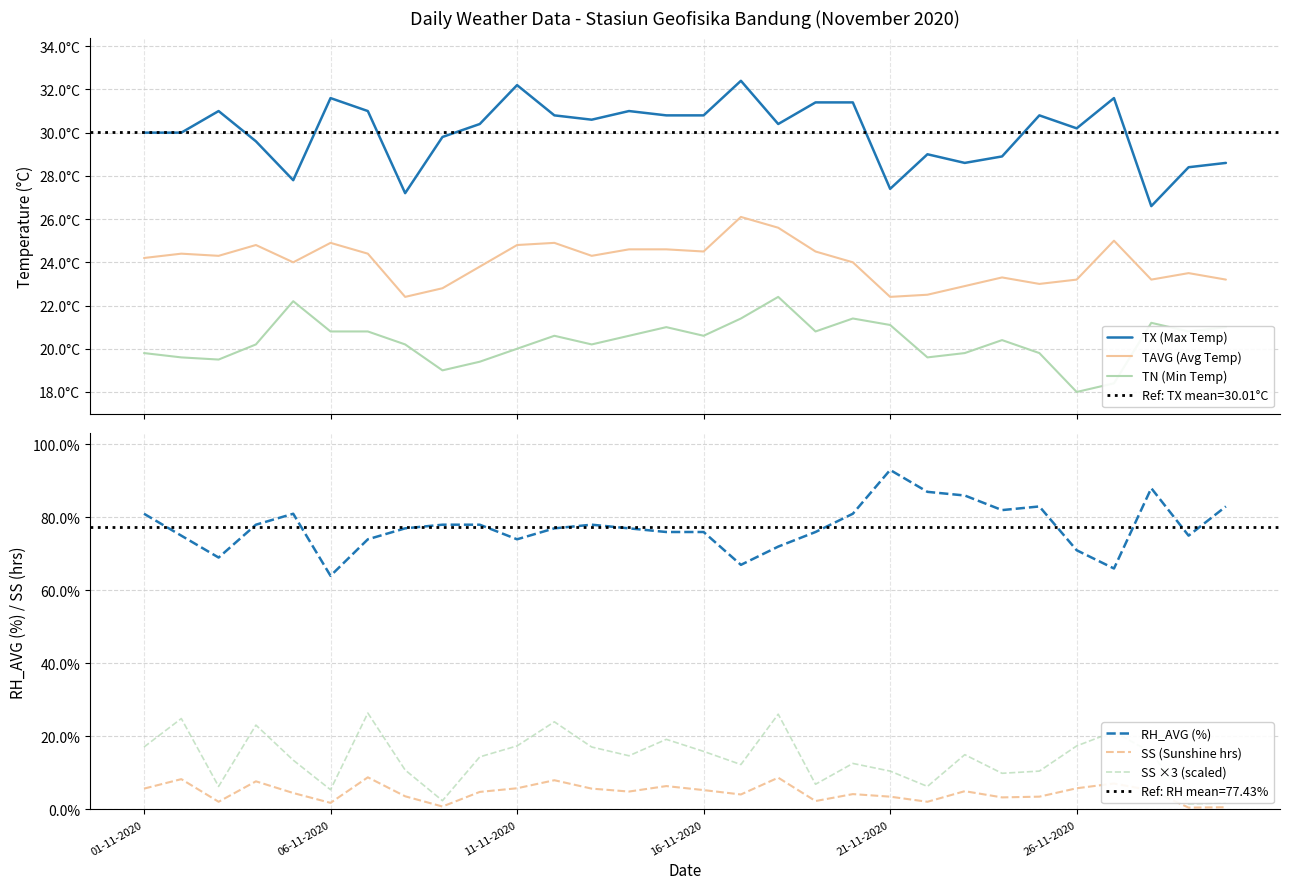

At which label does TAVG (Avg Temp) first exceed 24?

01-11-2020